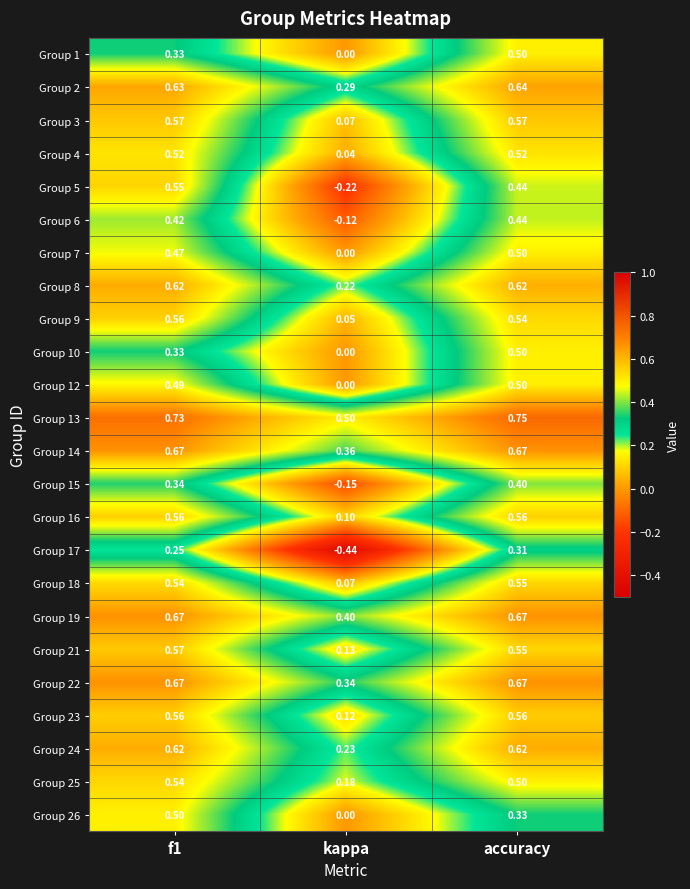

Which category has the lowest value in the Group 4 series?

kappa